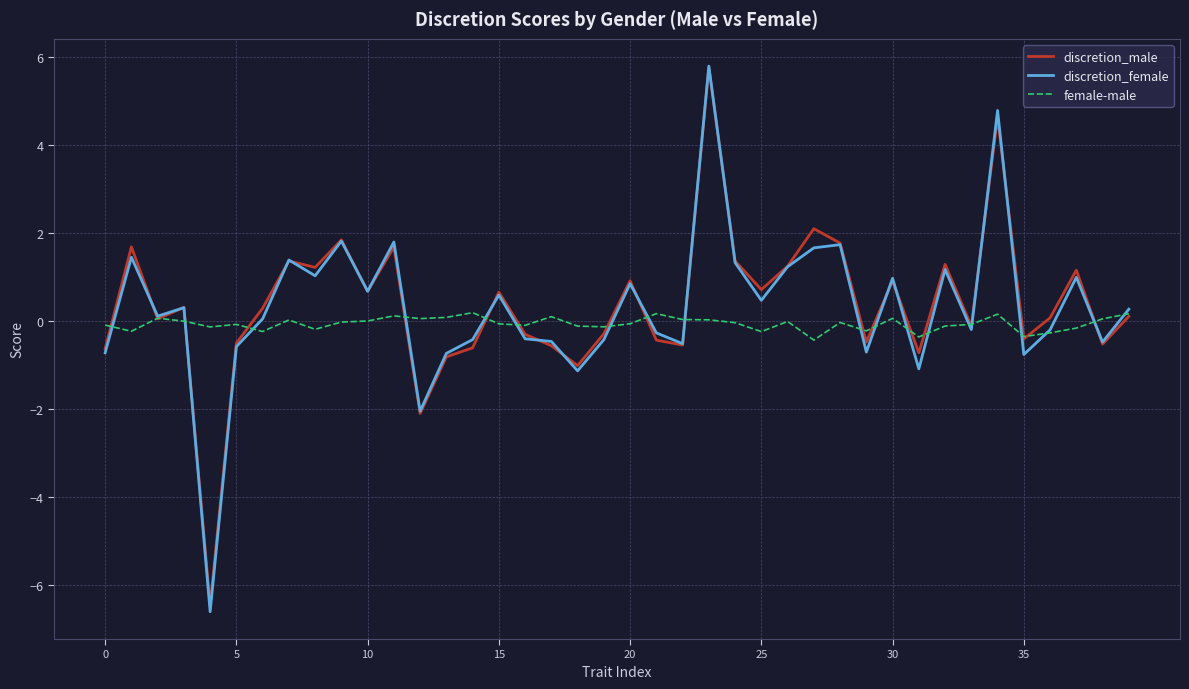

What is the sum of all female-male values?

-2.6